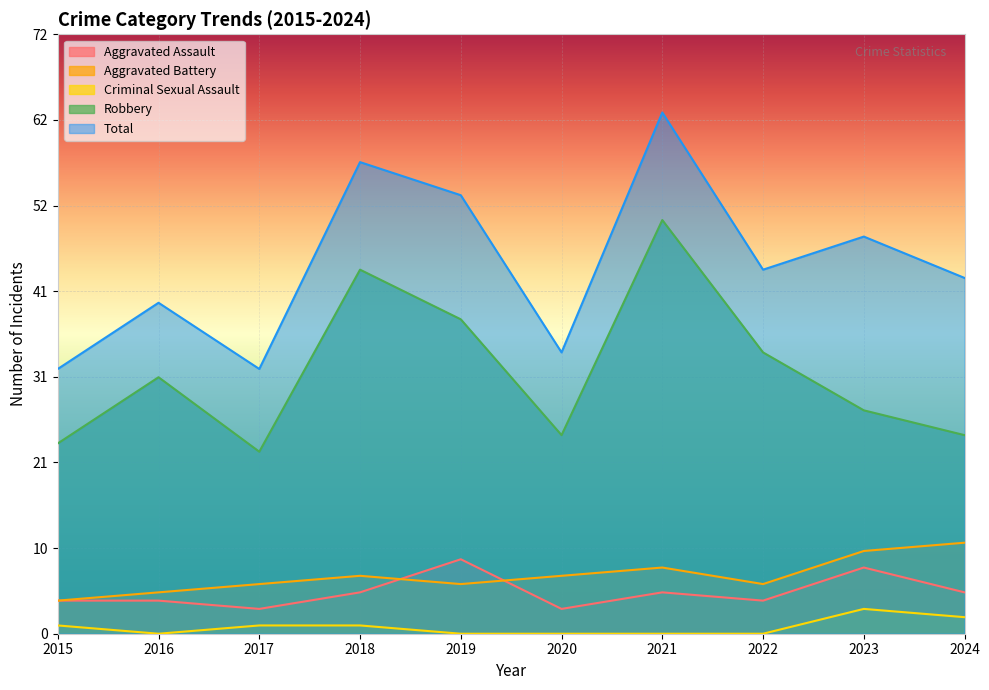

Between 2016 and 2017, which series saw the biggest shift?

Robbery